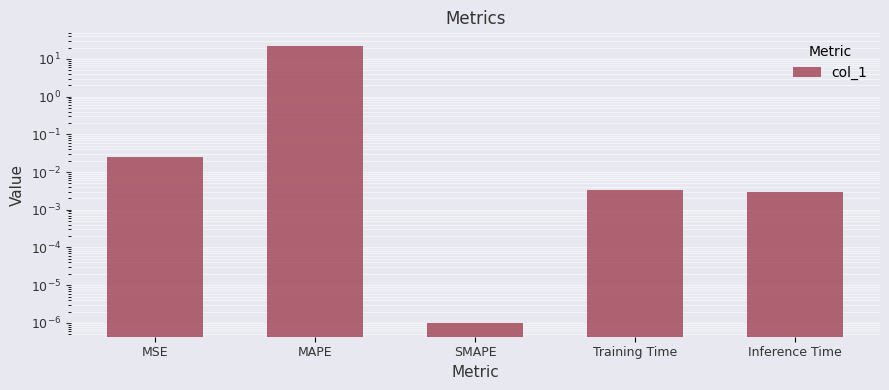

What is the label of the 2nd bar from the right?

Training Time